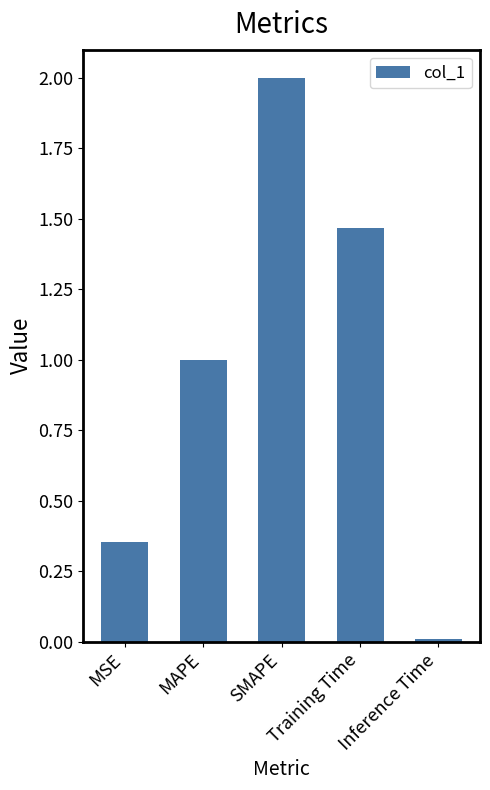

Which has a higher value, Training Time or Inference Time?

Training Time